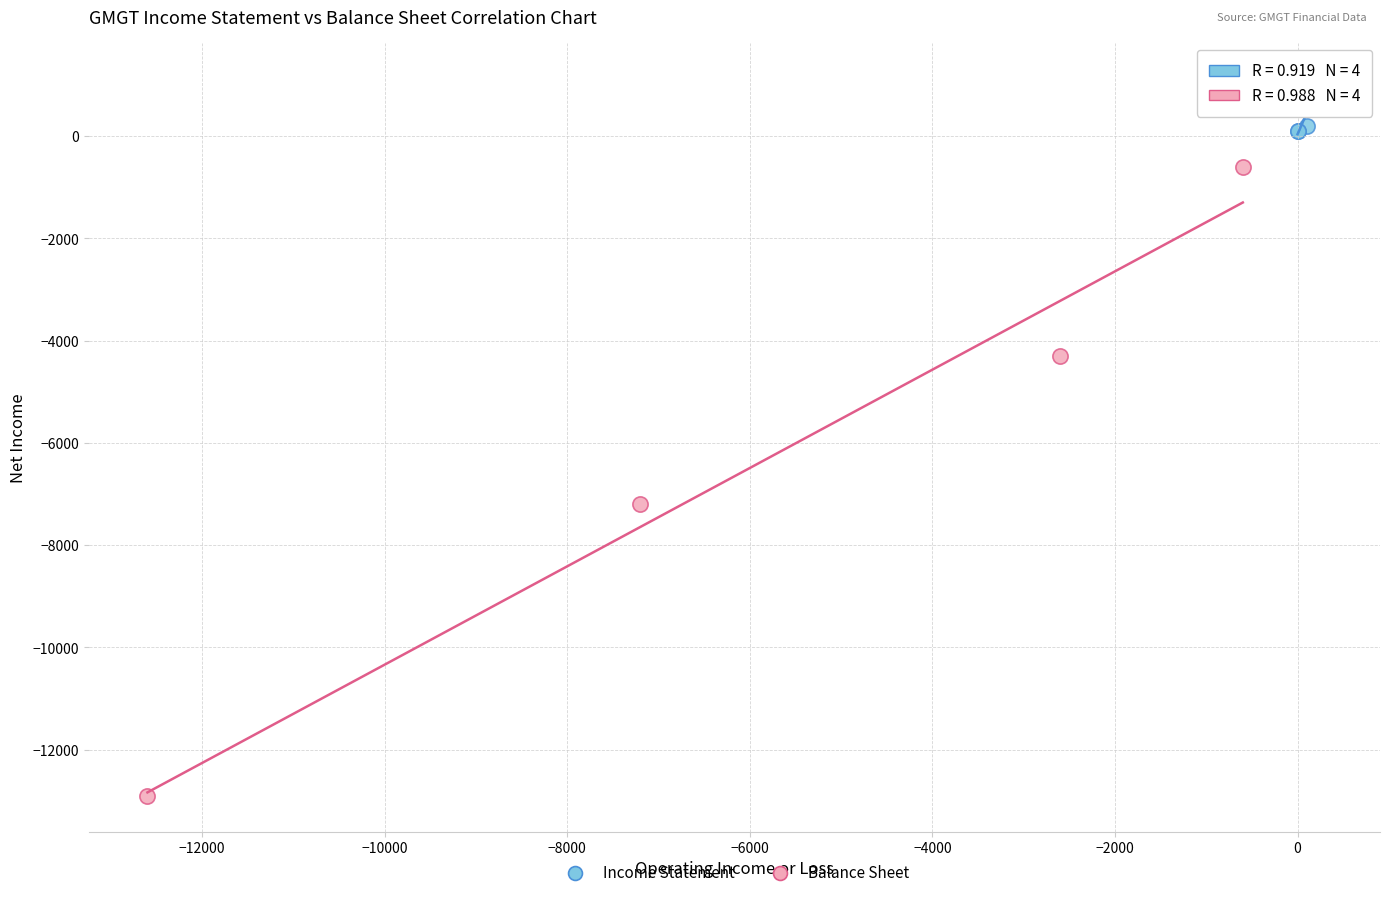

Which series contains the lowest Y value?

Balance Sheet